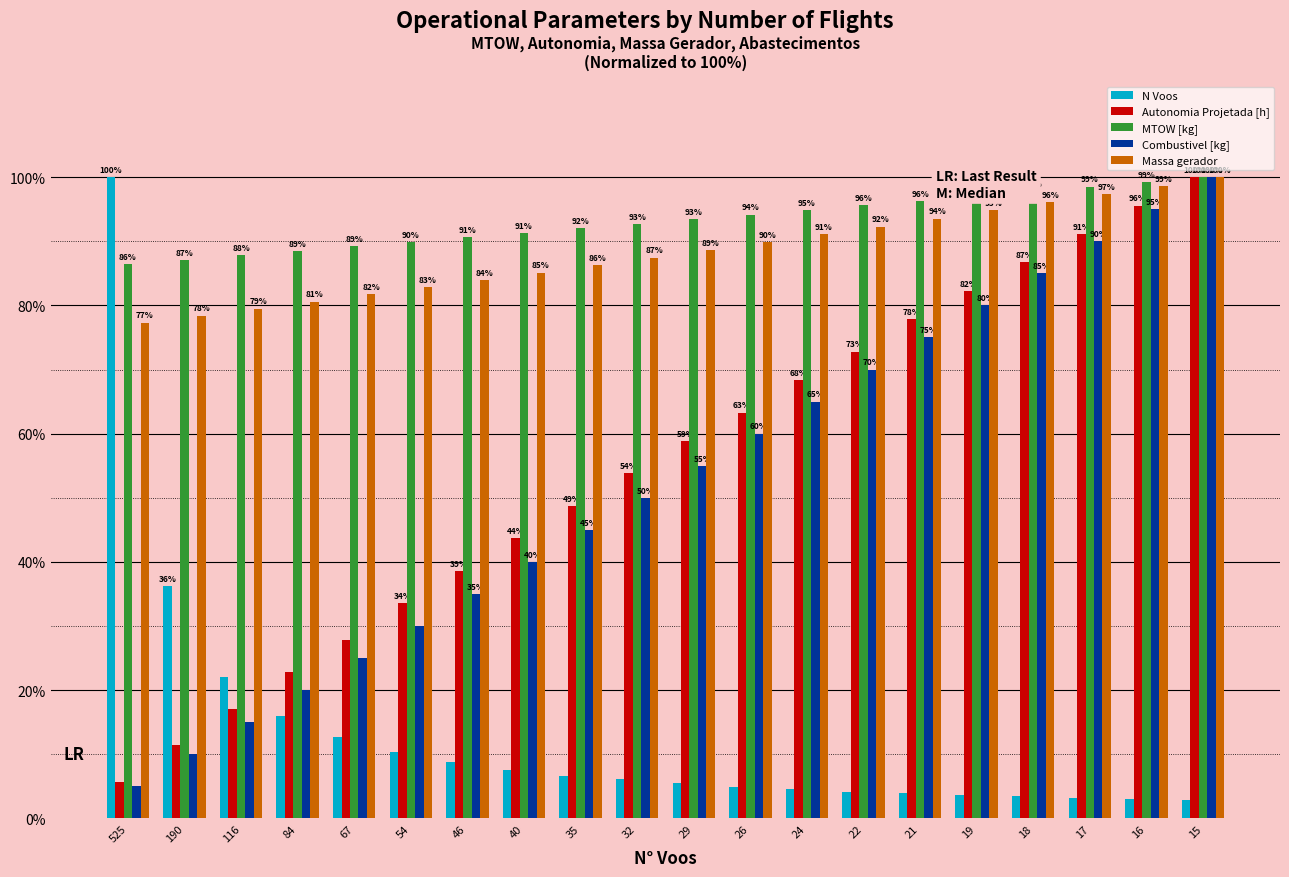

How many series are shown in this chart?

5